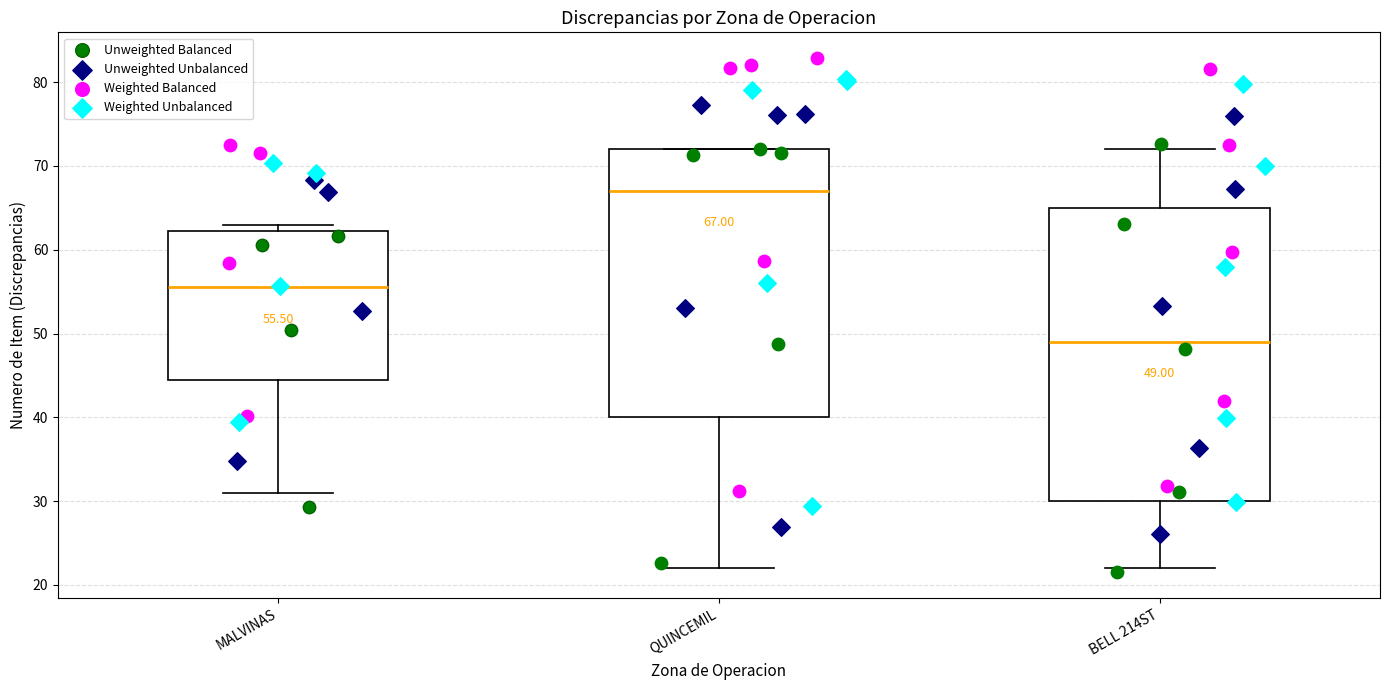

Comparing the boxes themselves (not the whiskers), which one is the tallest?

BELL 214ST